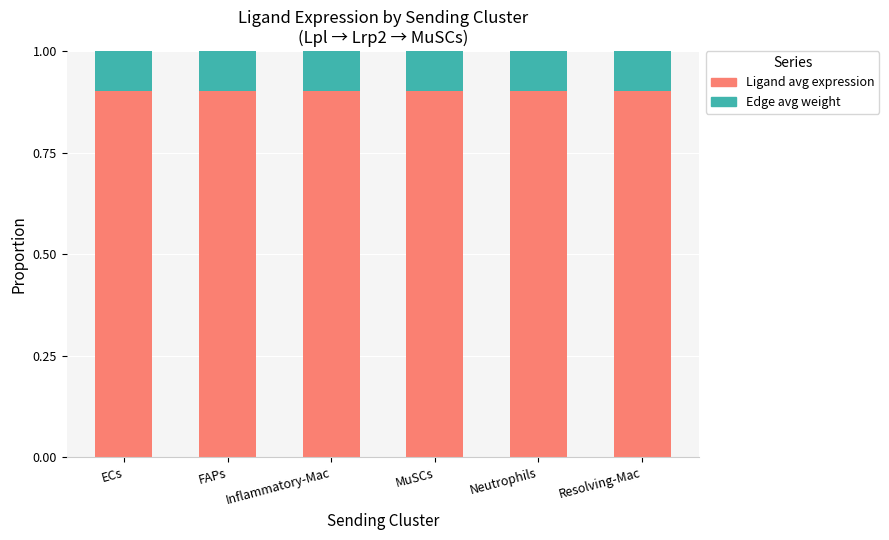

How many bars are there in total?

6